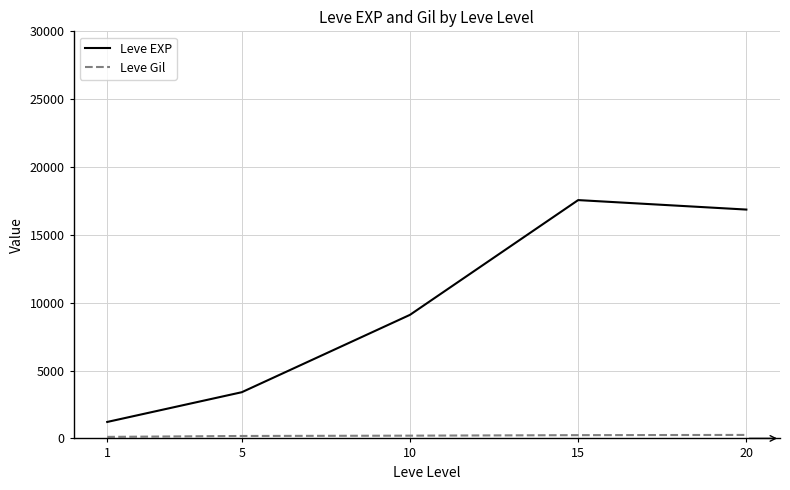

Which series has the largest range (max minus min)?

Leve EXP